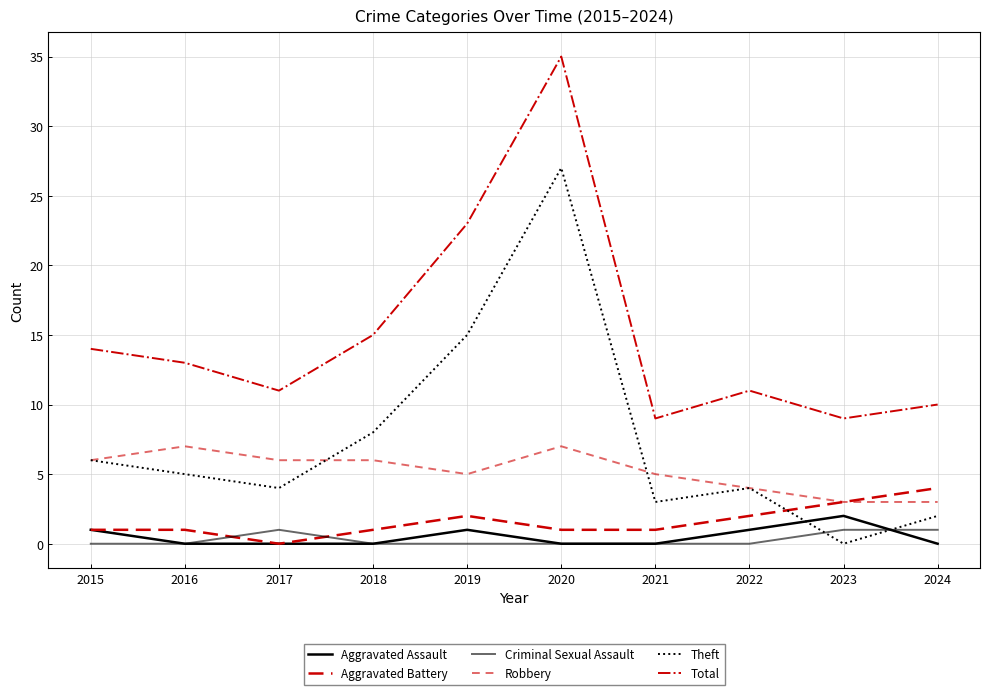

How many lines are shown in the chart?

6